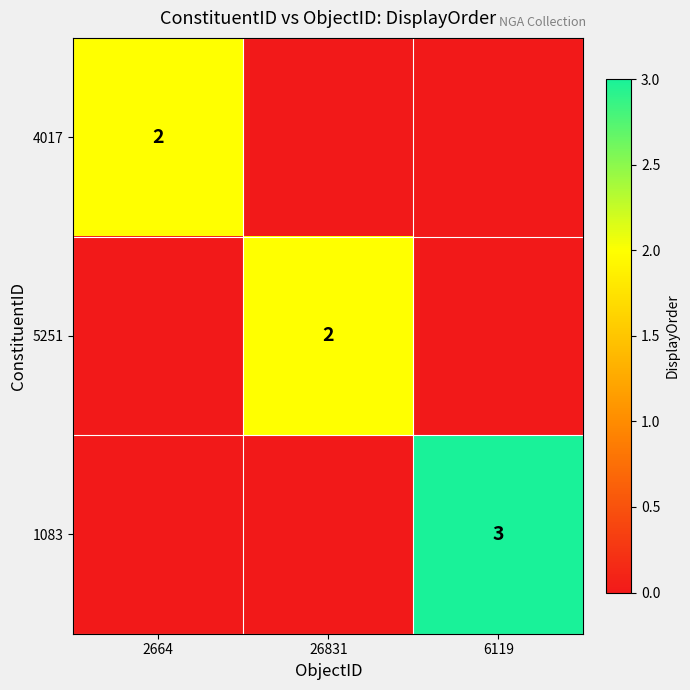

The 4017 series shows 3 at 2664. True or false?

False